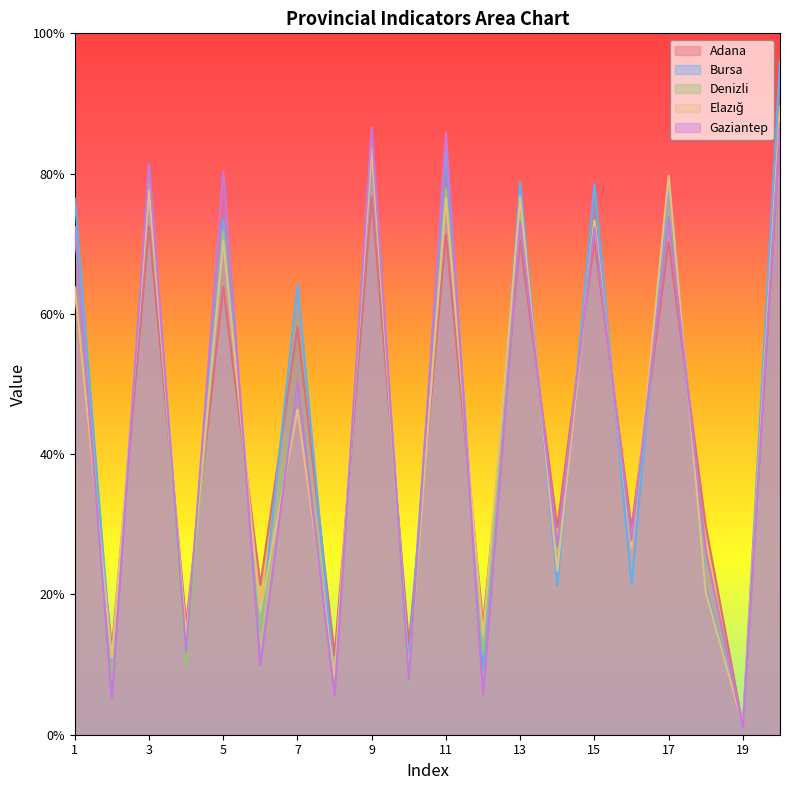

In Bursa, how many points are higher than both neighbors (excluding endpoints)?

8